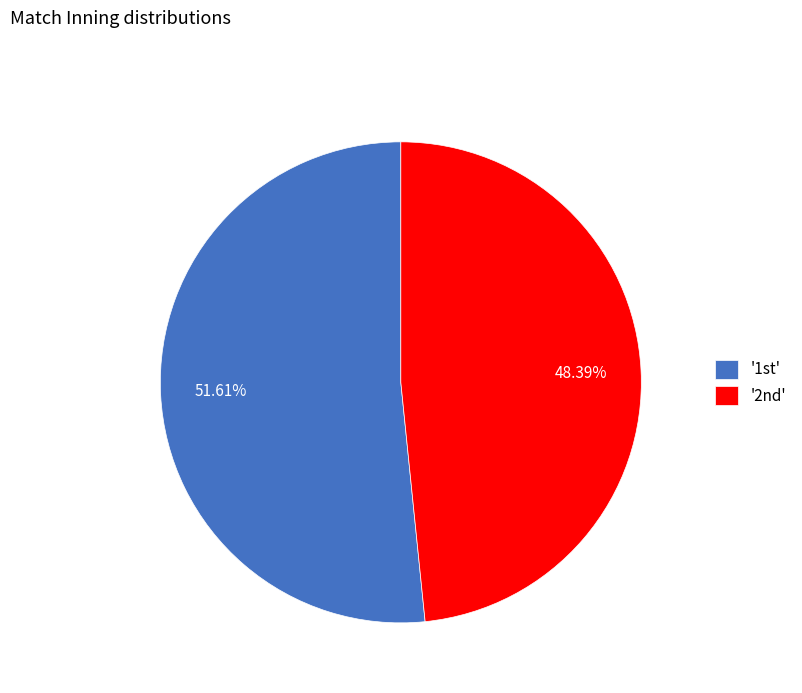

Which slice represents more than half of the pie?

'1st'